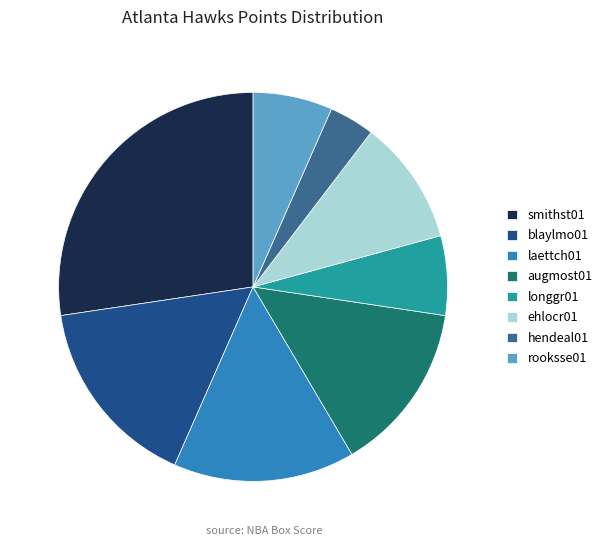

Between augmost01 and longgr01, which is larger?

augmost01